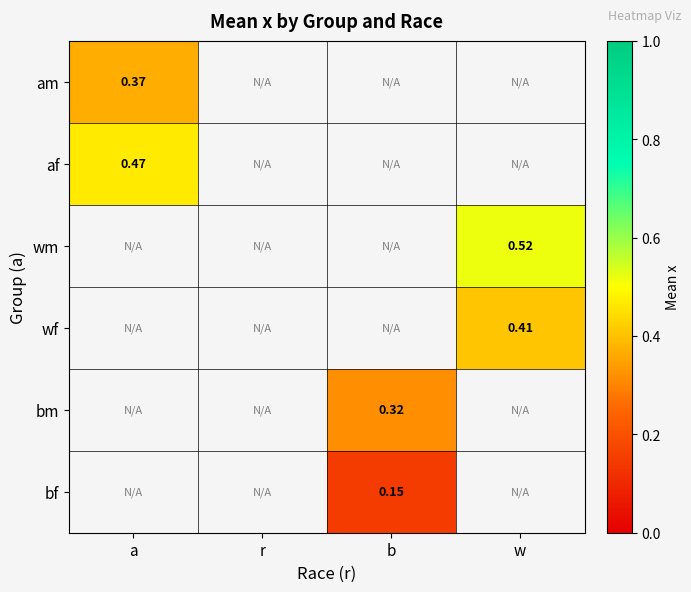

Which series has the largest range (max minus min)?

am